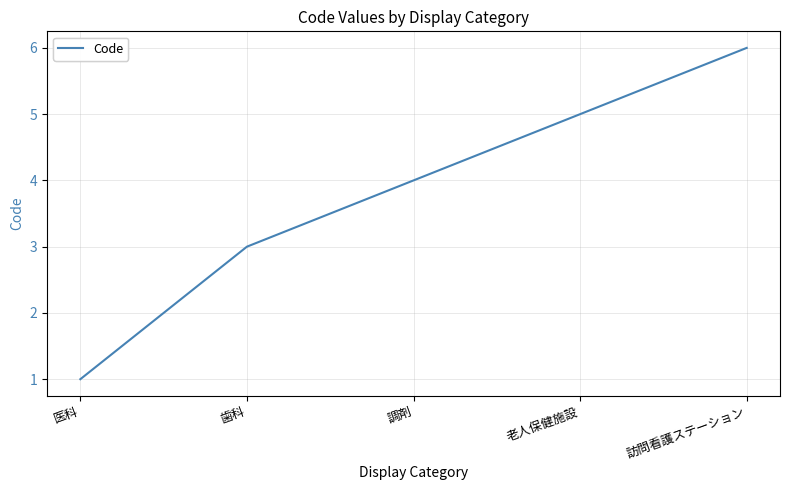

Does the chart display data point markers on the line(s)?

No